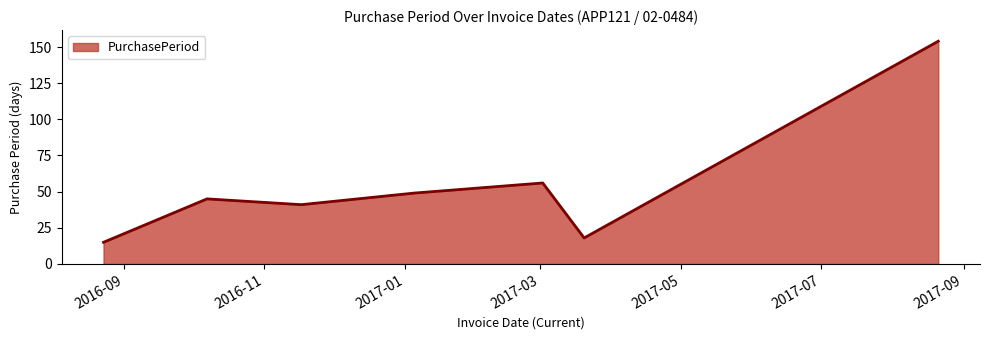

What is the smallest value displayed?

15